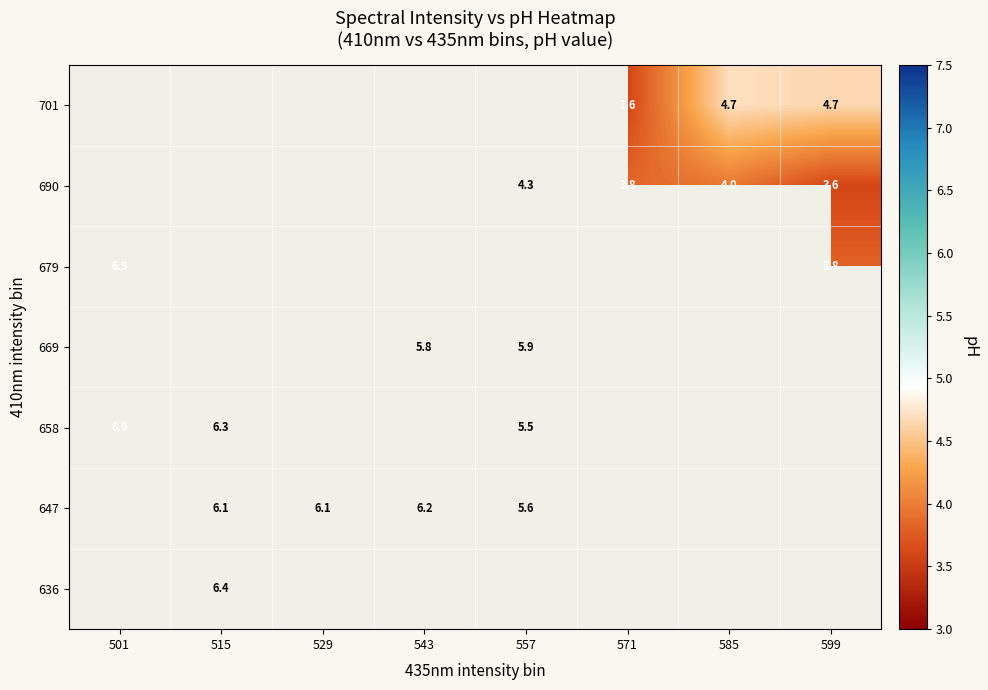

The value of 647 at 515 is 8.4. True or false?

False